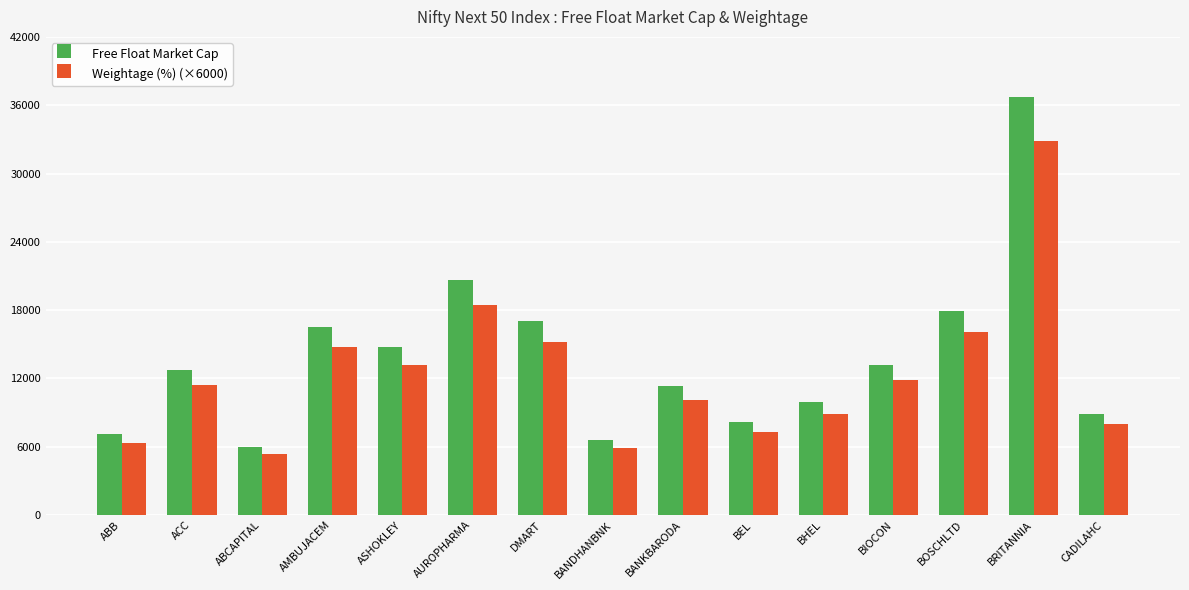

What is the sum of all Weightage (%) (×6000) values?

185580.0